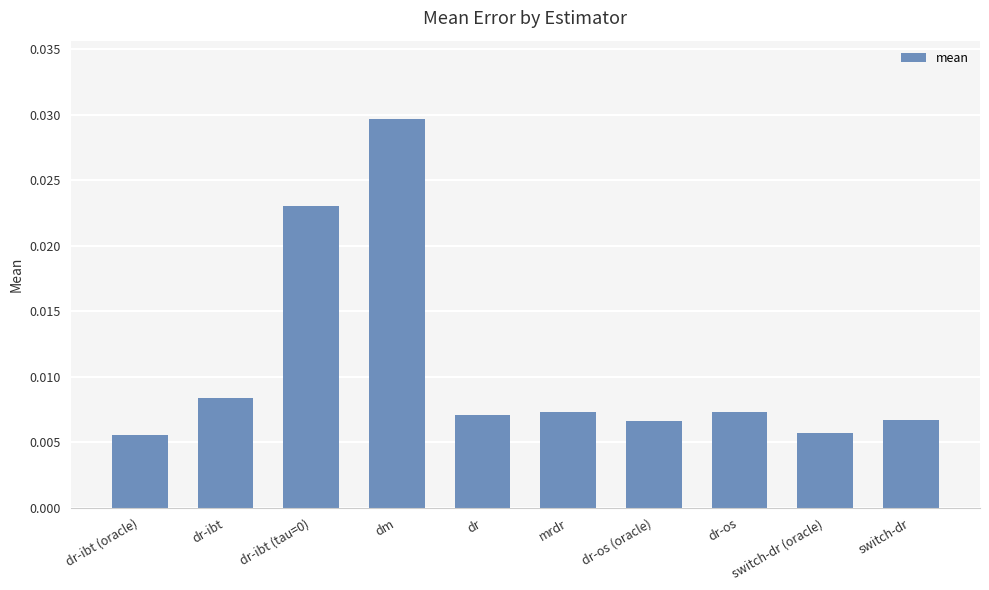

How many values are between 0 and 1?

10